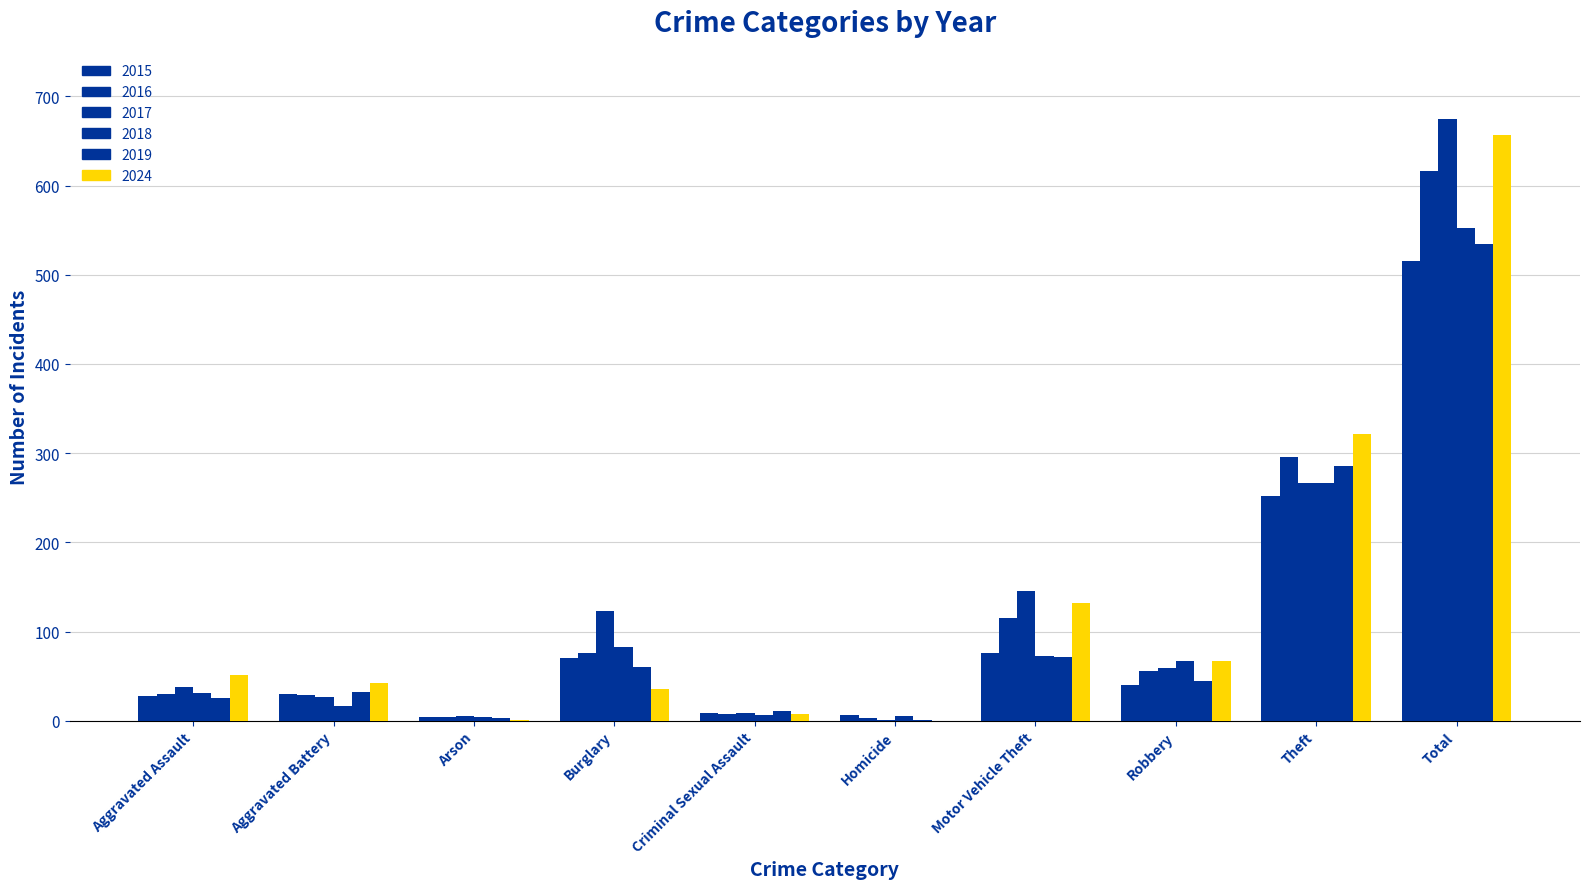

At Aggravated Assault, list the series in order from smallest to largest.

2019, 2015, 2016, 2018, 2017, 2024